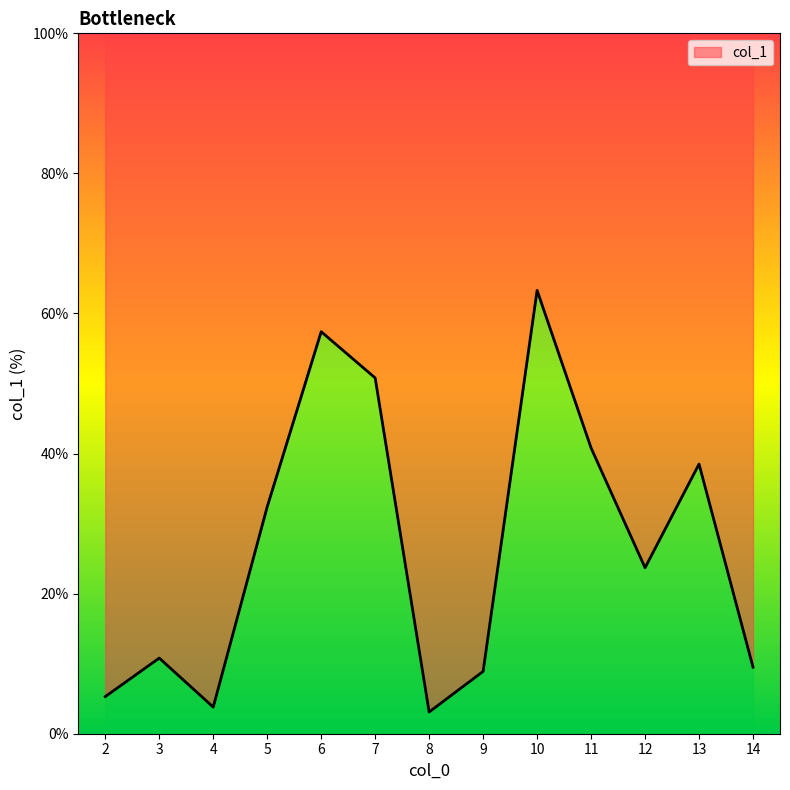

How many series are shown in this chart?

1